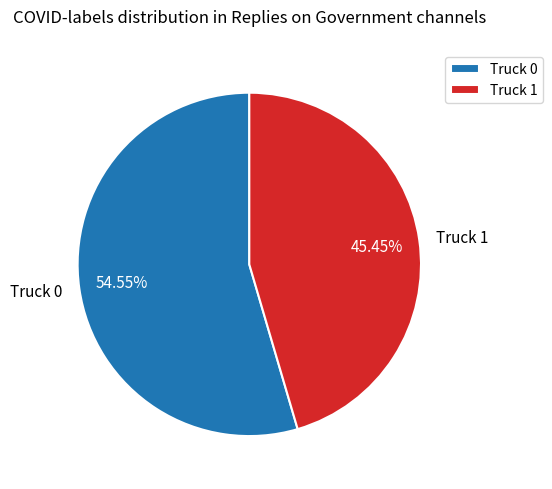

To the nearest percent, what portion does Truck 1 represent?

45%